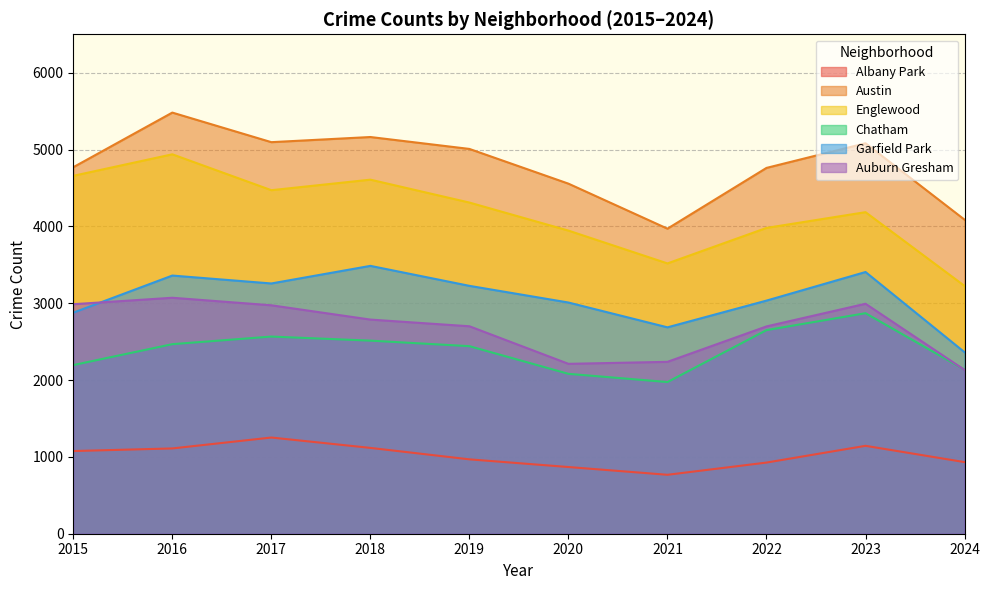

List the labels in order of Auburn Gresham value, largest first.

2016, 2023, 2015, 2017, 2018, 2019, 2022, 2021, 2020, 2024